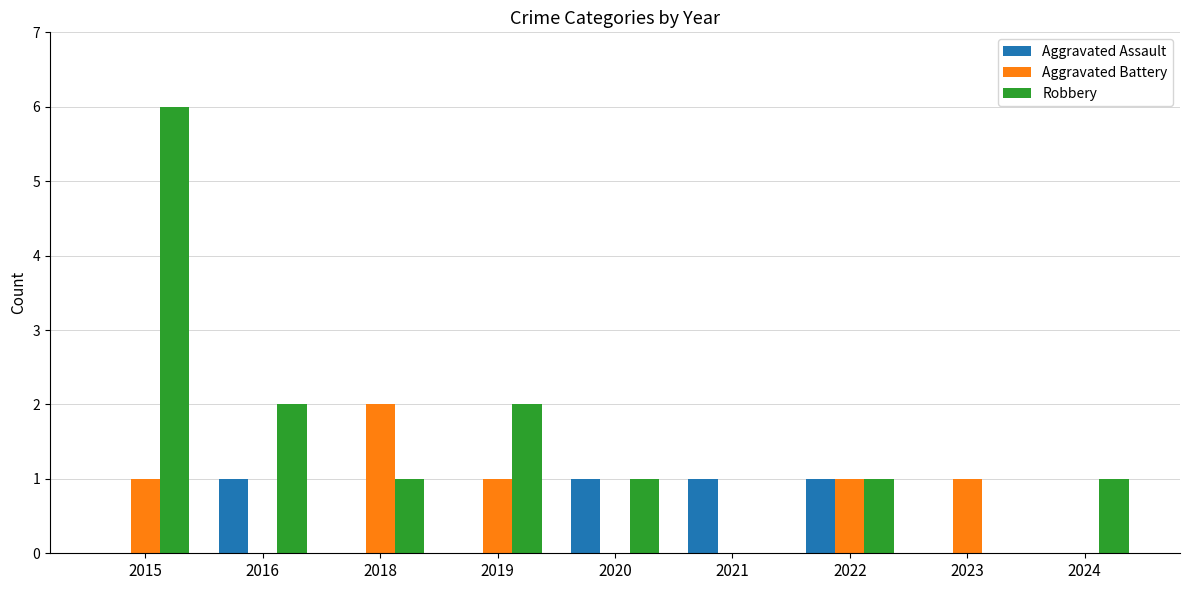

What is the greatest value displayed?

6